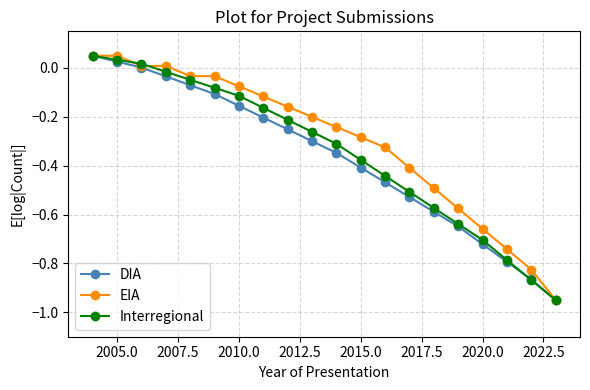

True or false: Interregional has more than 2 points higher than both neighbors.

False